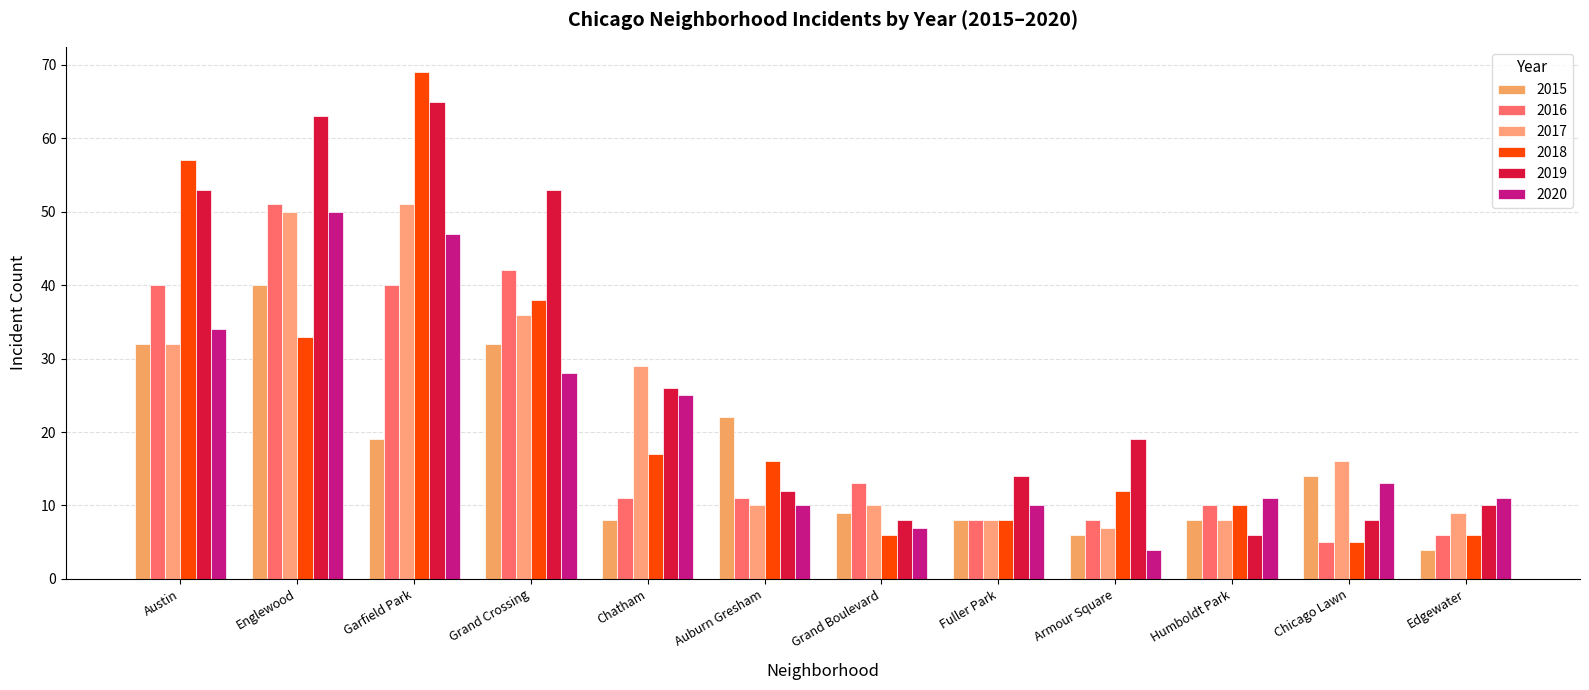

What is the spread (max minus min) of values at Garfield Park?

50